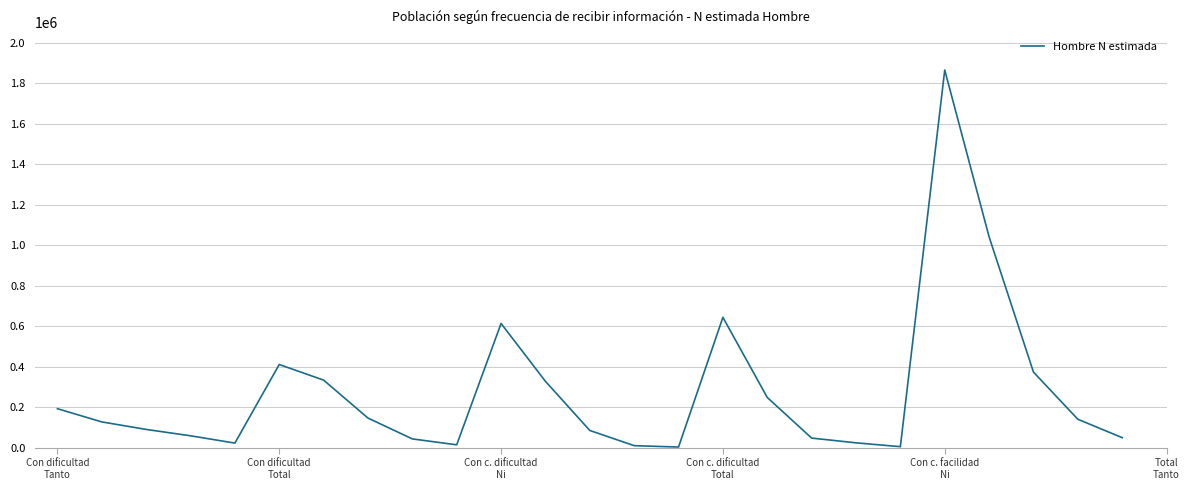

What is the maximum value shown in the chart?

1866009